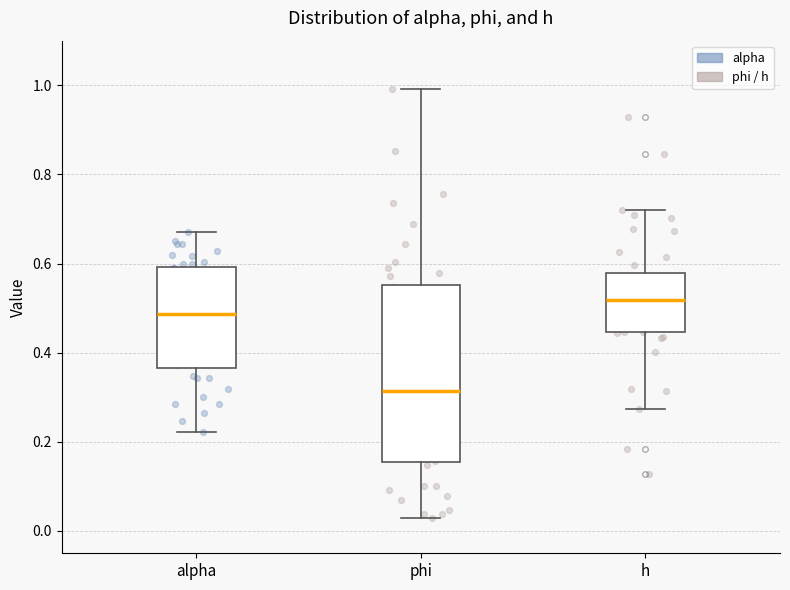

Reading left to right, transcribe this box plot: for each box, give where its median line is, the range the box spans, and where its two whiskers end, as read against the y-axis. The values are not printed on the chart, so give them approximately, as read against the axis.

alpha: median 0.48, box 0.36 to 0.60, whiskers 0.22 to 0.68
phi: median 0.32, box 0.16 to 0.56, whiskers 0.02 to 1.00
h: median 0.52, box 0.44 to 0.58, whiskers 0.28 to 0.72